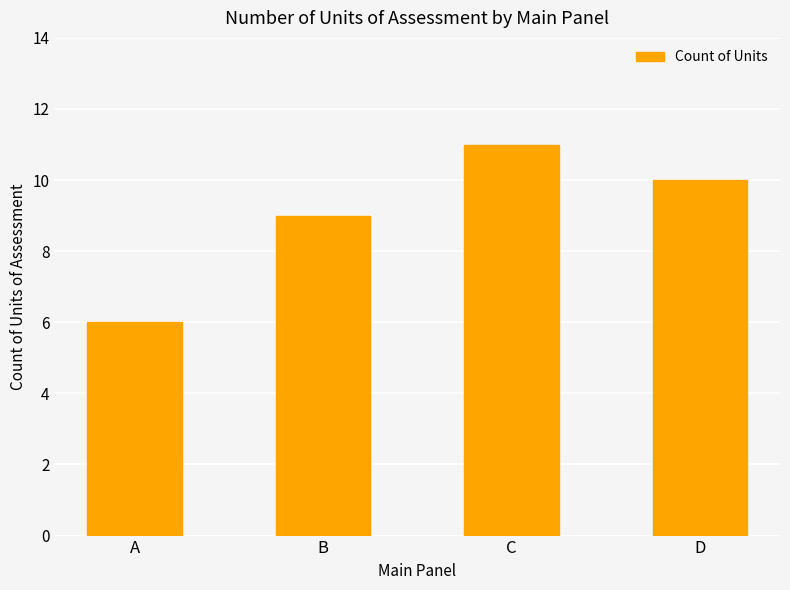

Rank the categories by value from highest to lowest.

C, D, B, A